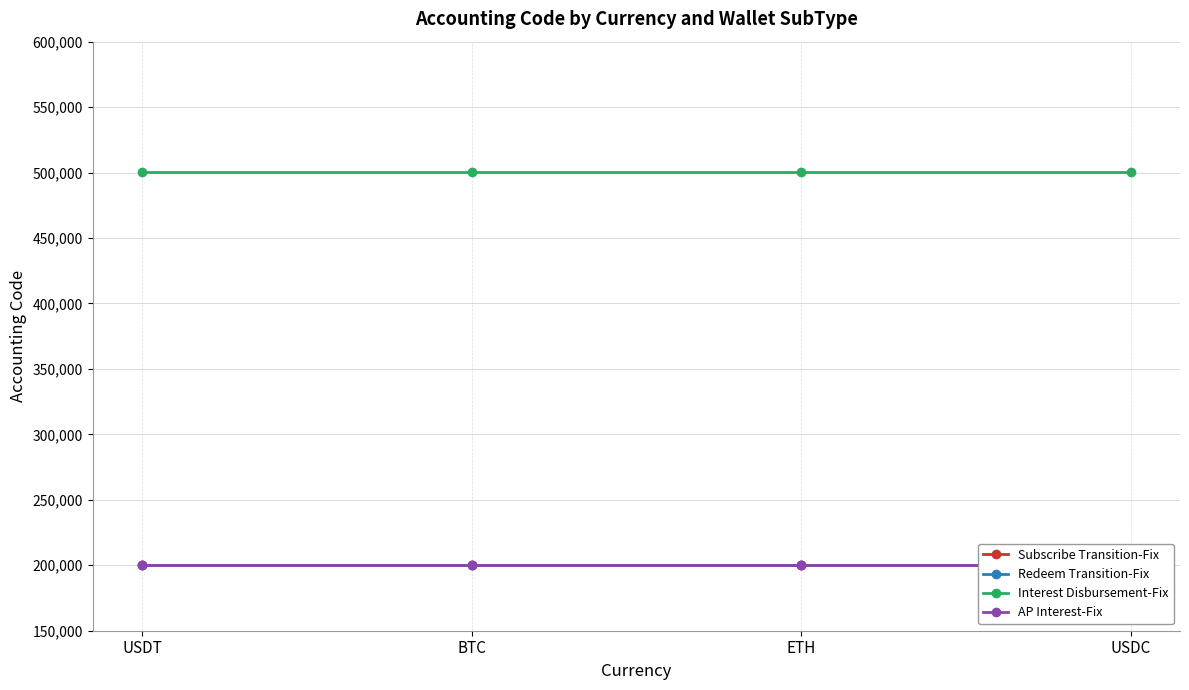

True or false: Subscribe Transition-Fix and Redeem Transition-Fix intersect in this chart.

False